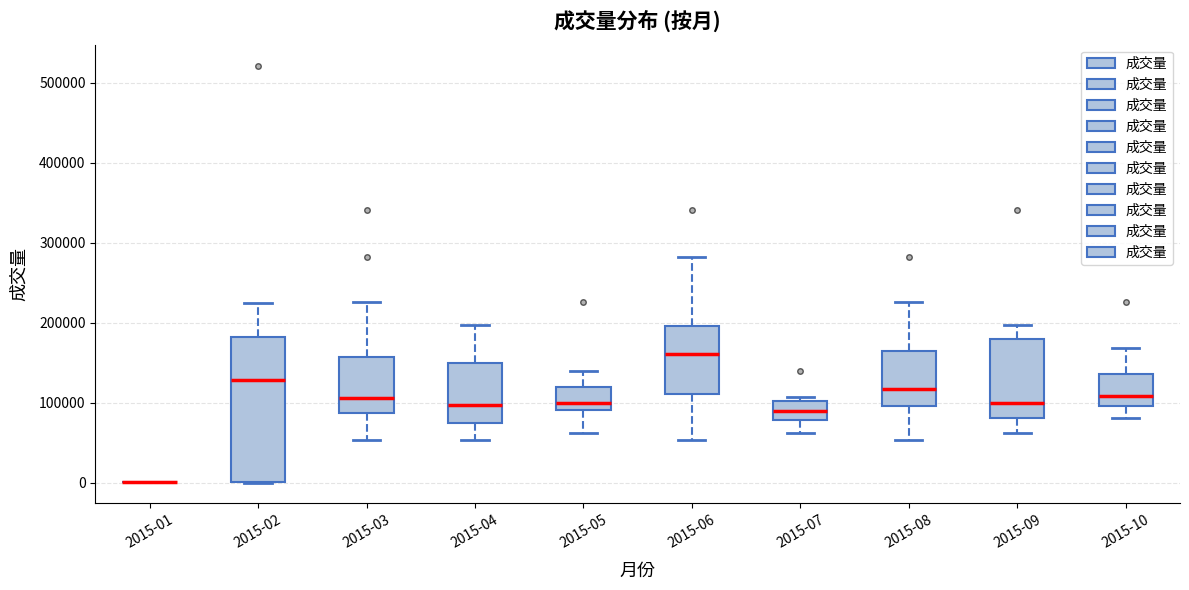

Reading left to right, transcribe this box plot: for each box, give where its median line is, the range the box spans, and where its two whiskers end, as read against the y-axis. The values are not printed on the chart, so give them approximately, as read against the axis.

2015-01: box collapsed to a line at 0, whiskers 0 to 0
2015-02: median 130000, box 0 to 180000, whiskers 0 to 220000
2015-03: median 110000, box 90000 to 160000, whiskers 50000 to 230000
2015-04: median 100000, box 70000 to 150000, whiskers 50000 to 200000
2015-05: median 100000, box 90000 to 120000, whiskers 60000 to 140000
2015-06: median 160000, box 110000 to 200000, whiskers 50000 to 280000
2015-07: median 90000, box 80000 to 100000, whiskers 60000 to 110000
2015-08: median 120000, box 100000 to 170000, whiskers 50000 to 230000
2015-09: median 100000, box 80000 to 180000, whiskers 60000 to 200000
2015-10: median 110000, box 100000 to 140000, whiskers 80000 to 170000